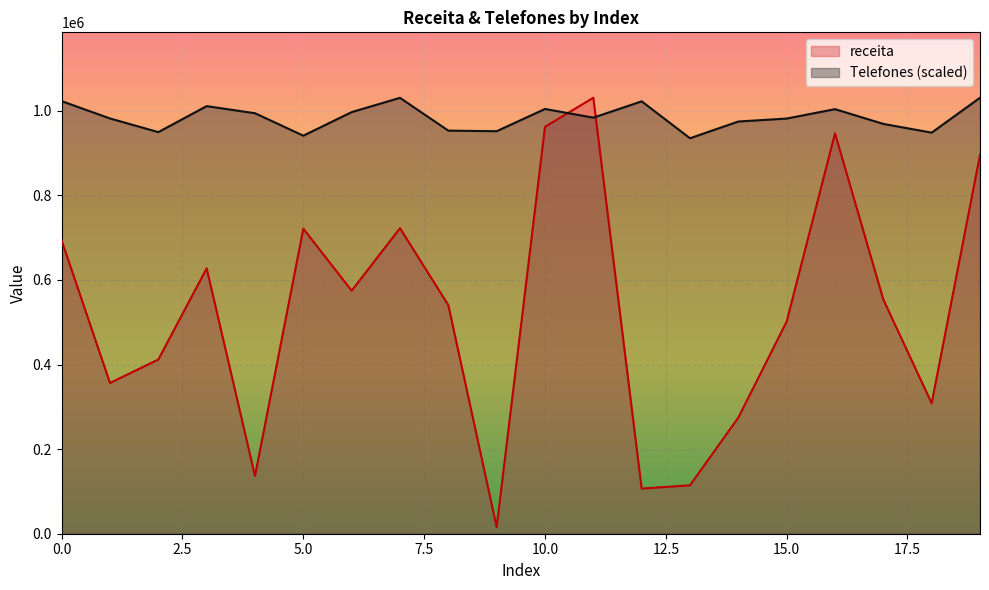

What is the sum of the receita values at 17 and 3?

1181267.5